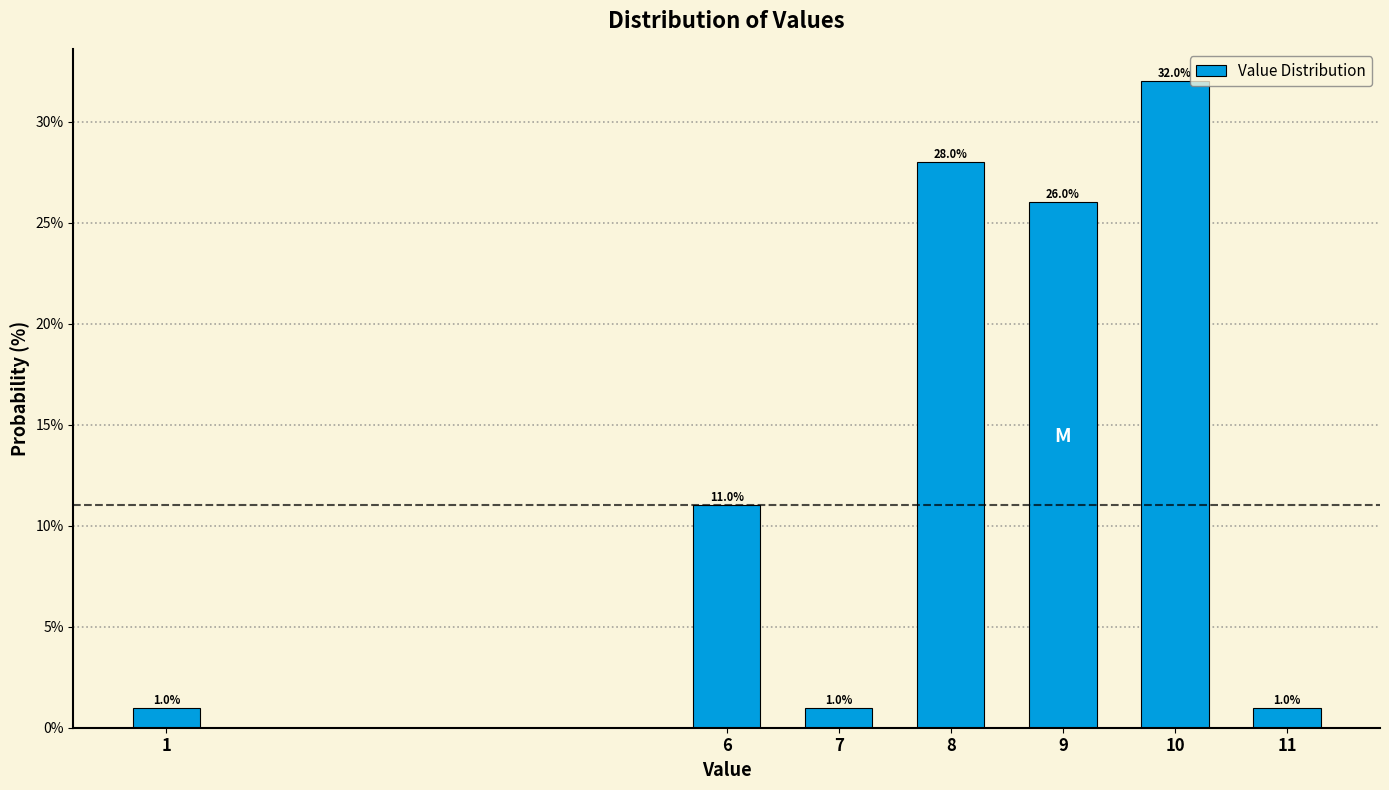

Reading left to right, what are all the values shown in this chart?

1.0	11.0	1.0	28.0	26.0	32.0	1.0